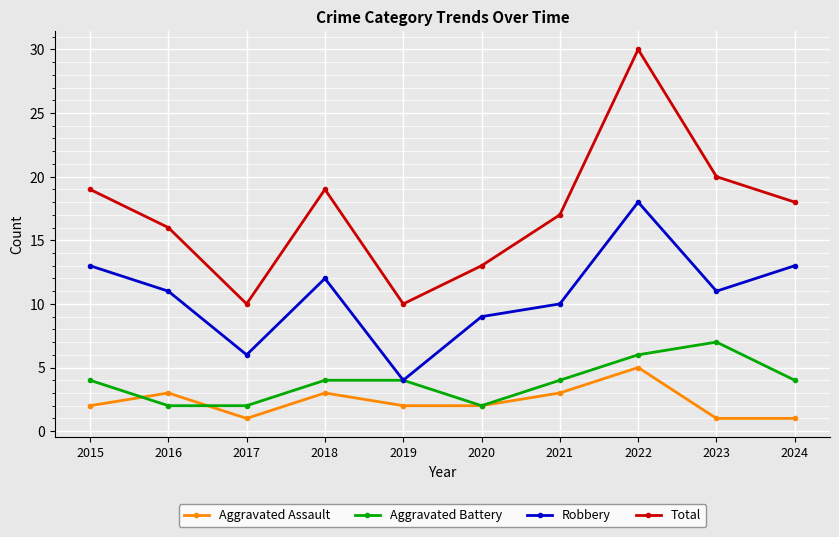

Does the chart have visible grid lines?

Yes